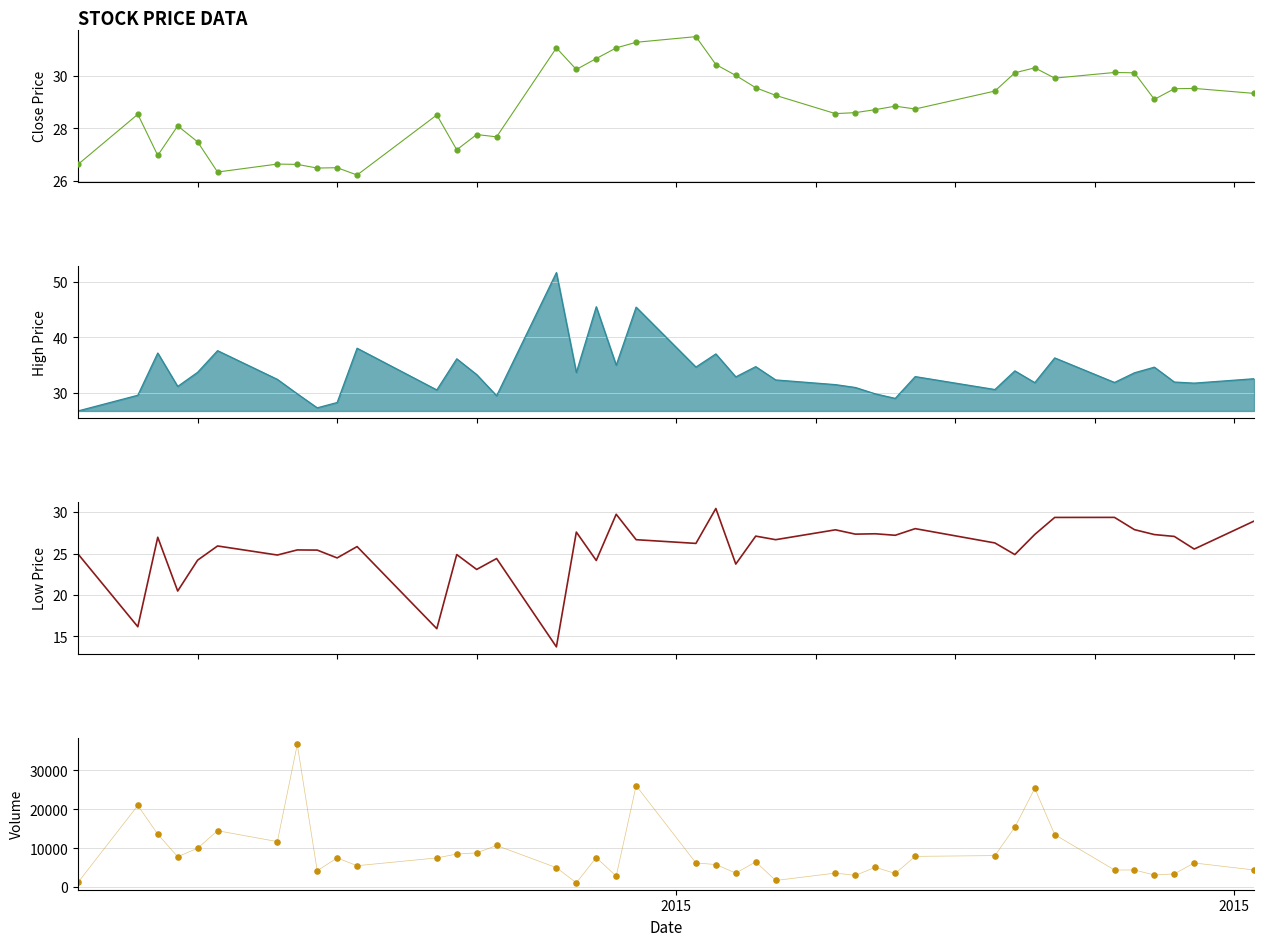

Which series contains the lowest Y value?

l